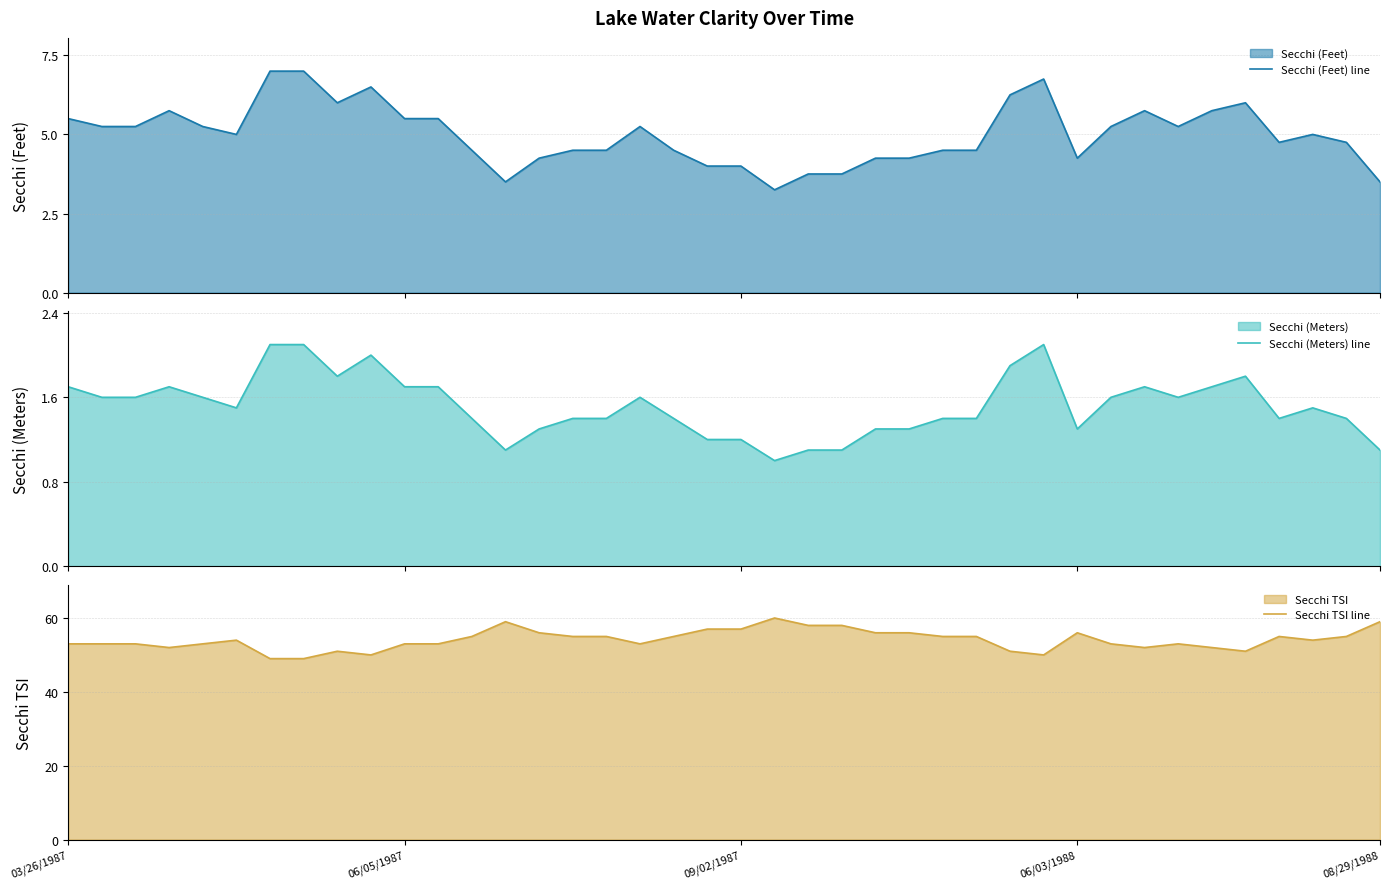

What is the lowest value of the Secchi (Feet) line series?

3.2